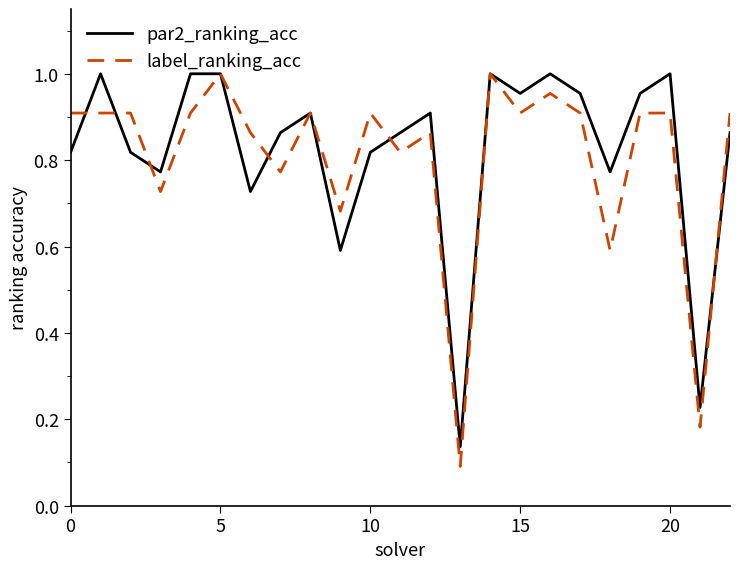

Which series has the widest spread of values?

label_ranking_acc